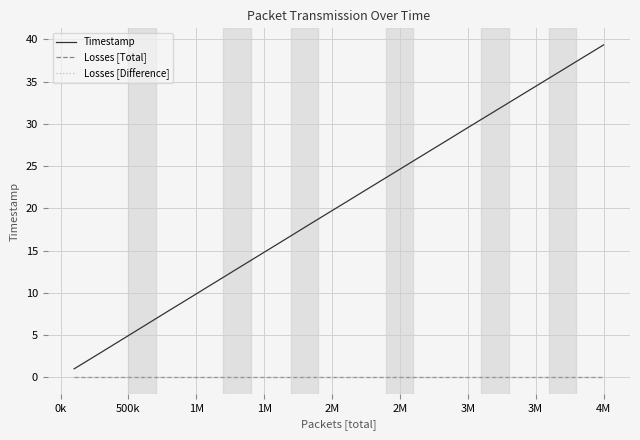

Does the chart display data point markers on the line(s)?

No